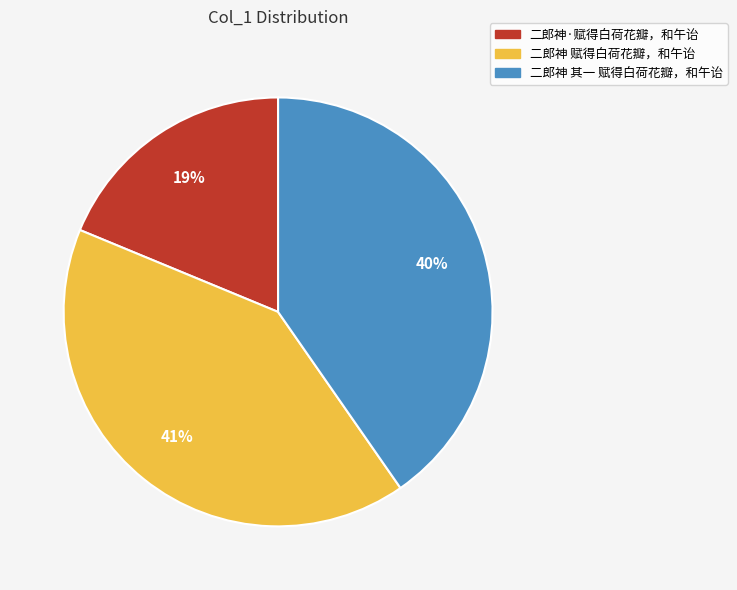

To the nearest percent, what percentage of the pie is 二郎神·赋得白荷花瓣，和午诒?

19%